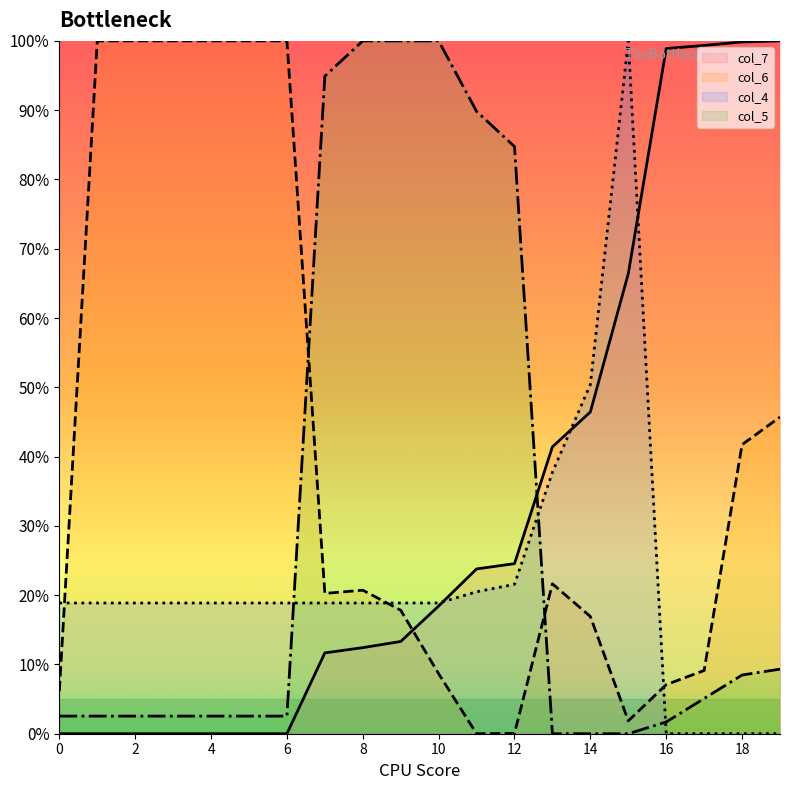

What is the average value of the col_4 series?

21.9